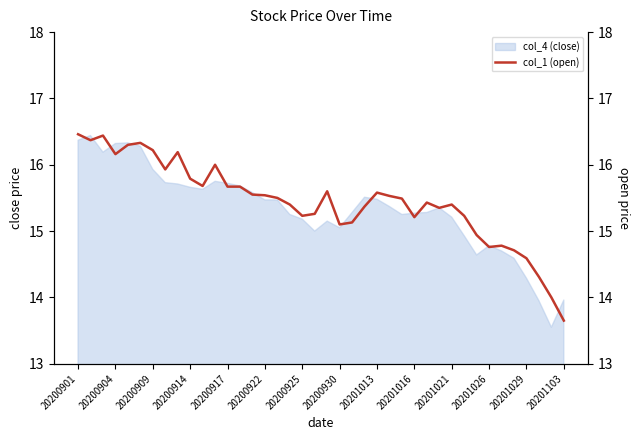

True or false: col_4 (close) has a value of 24.4 at 20201103.

False